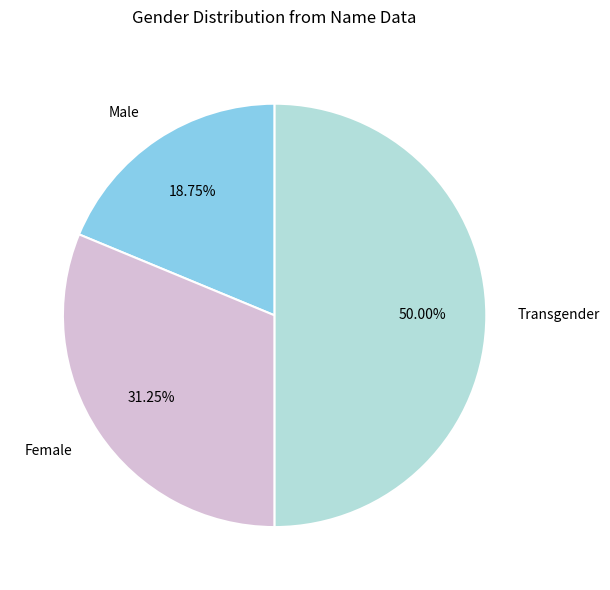

To the nearest percent, what is the difference between the largest and smallest slice percentages?

31%